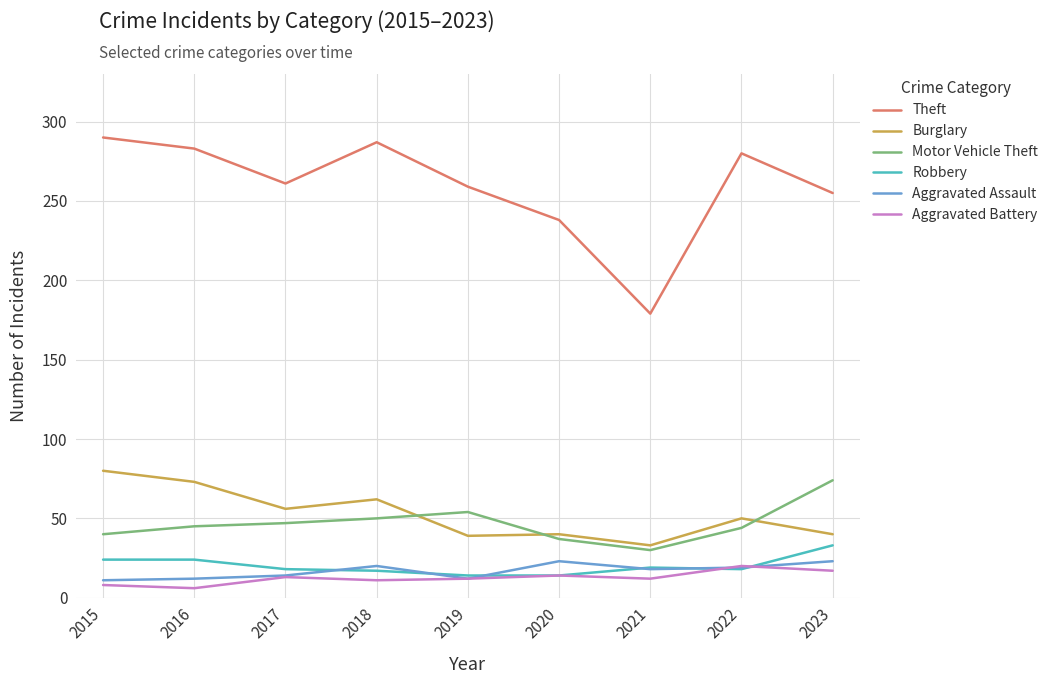

Is the value of Robbery at 2018 greater than the value of Theft at 2018?

No